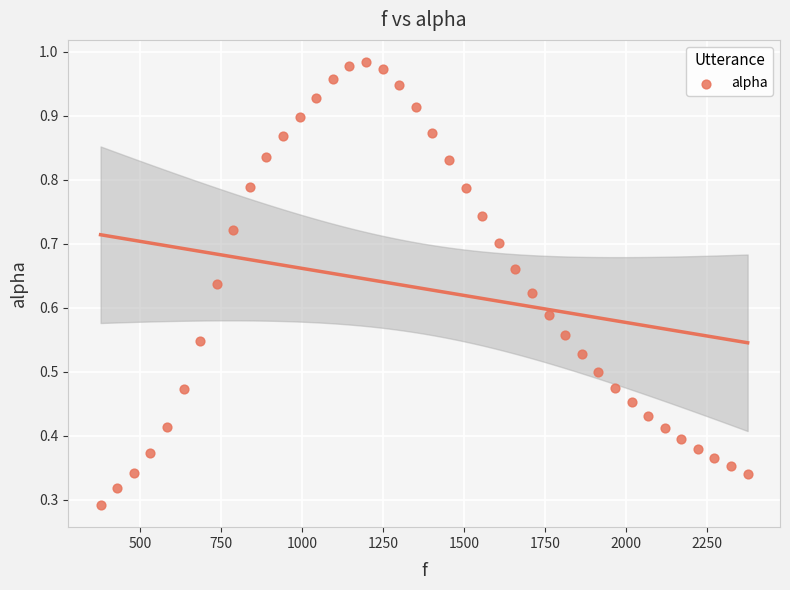

What is the range of X values (max minus min)?

1998.3